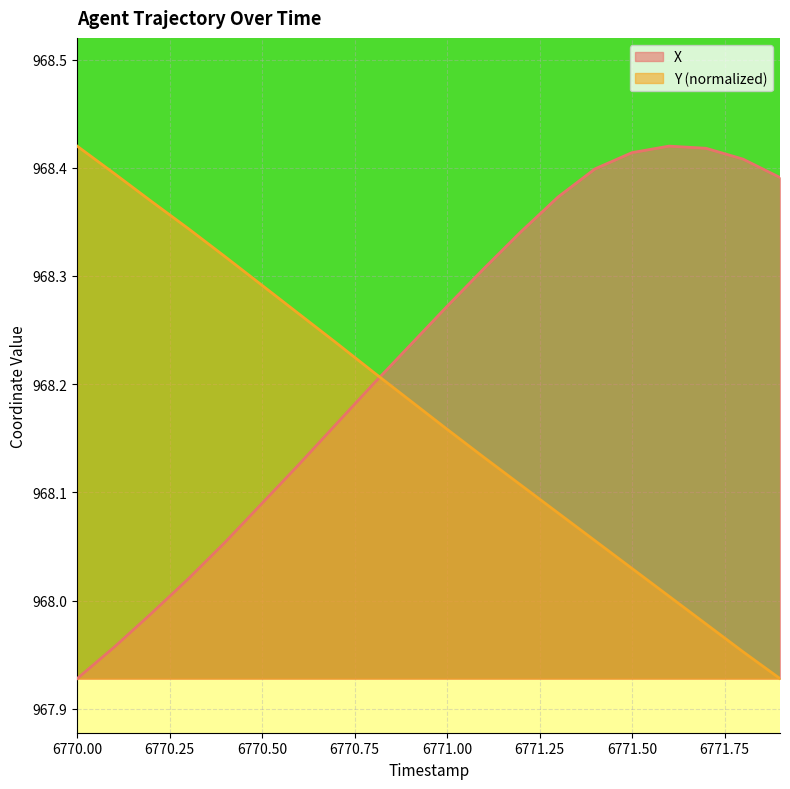

How many intersections are there between X and Y (normalized)?

1